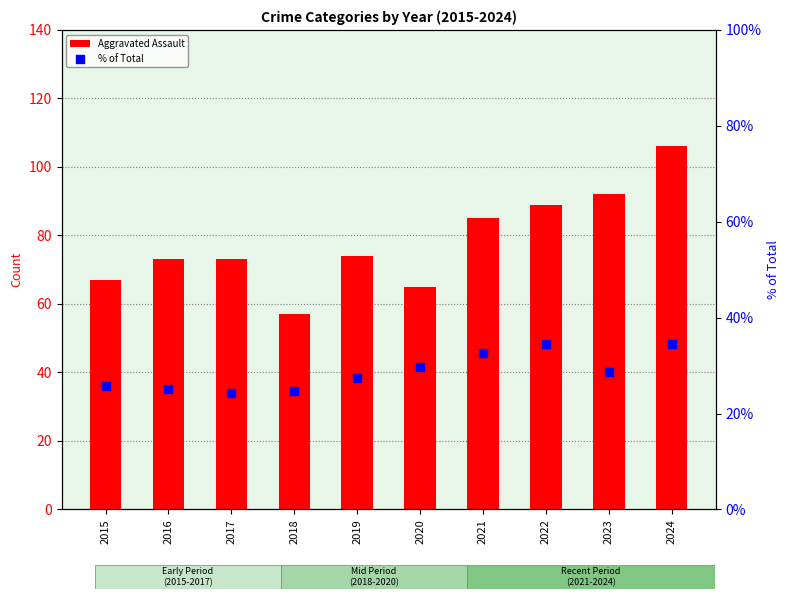

Is the value of Aggravated Assault at 2023 greater than the value of % of Total at 2017?

Yes